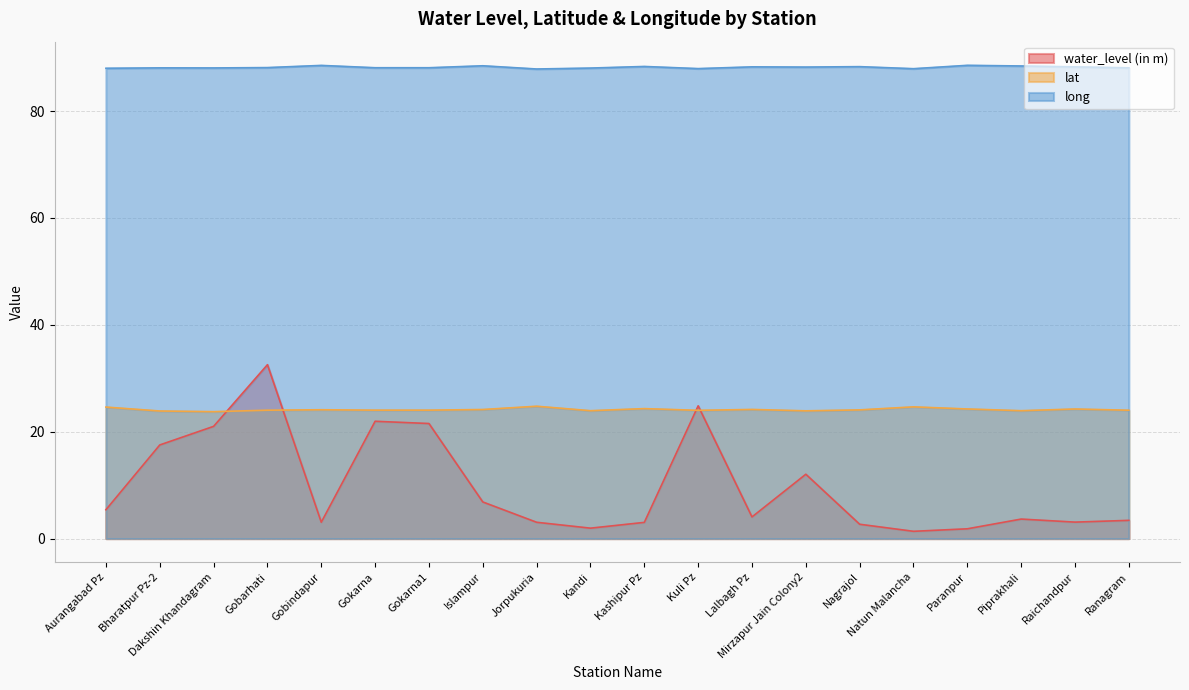

Where does the lat series first go above 24?

Aurangabad Pz